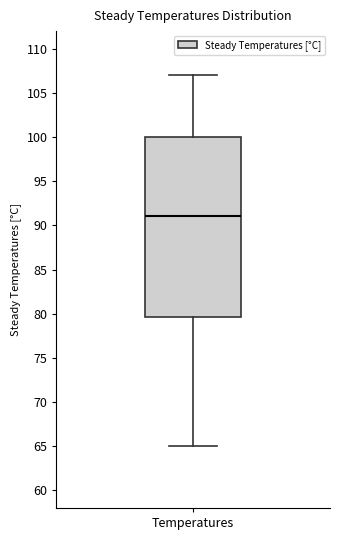

Transcribe this box plot: give where the median line is, the range the box spans, and where the two whiskers end, as read against the y-axis. The values are not printed on the chart, so give them approximately, as read against the axis.

median 91.0, box 79.5 to 100.0, whiskers 65.0 to 107.0